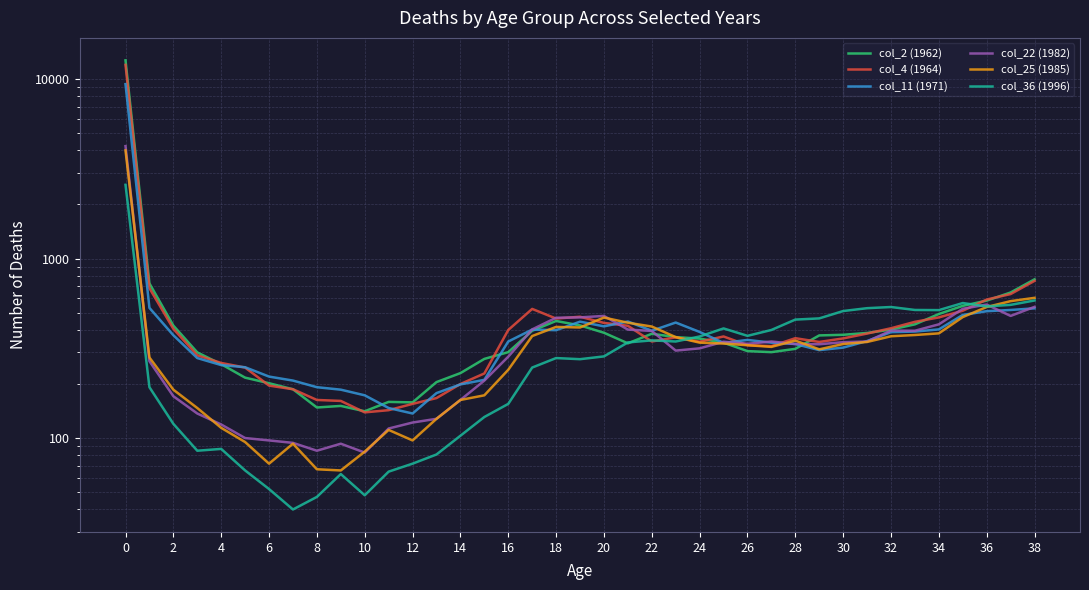

True or false: col_22 (1982) has more than 0 interior local peaks.

True